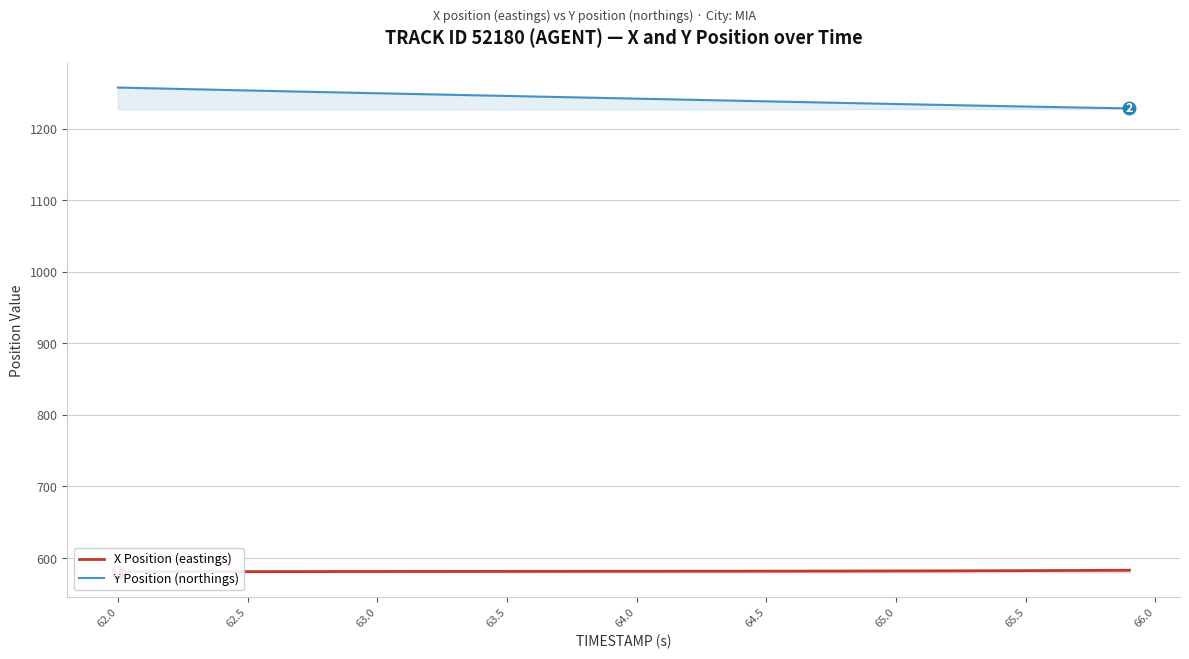

What is the highest value of the Y Position (northings) series?

1257.6